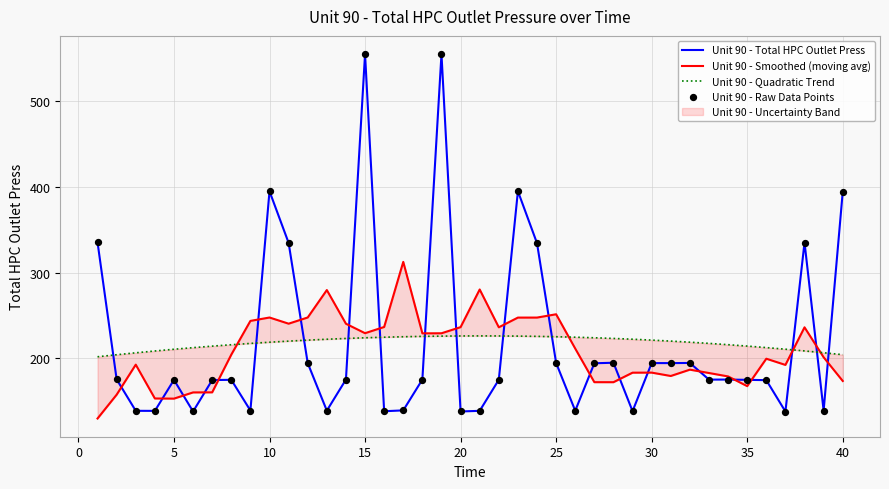

Is it true that Unit 90 - Total HPC Outlet Press equals 394.2 at 40?

True